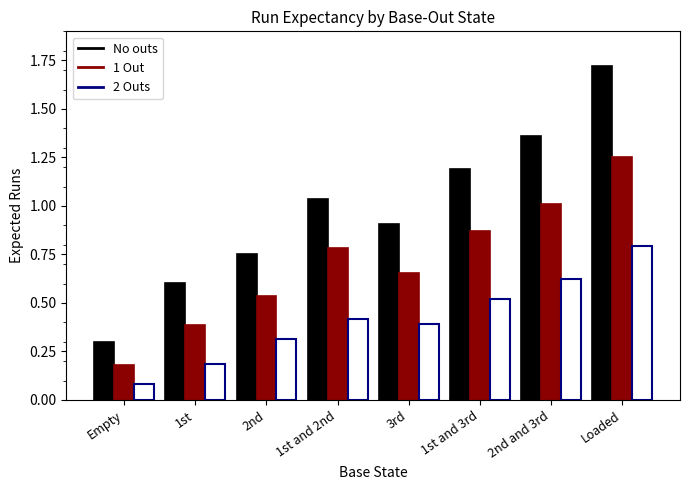

Are the bars horizontal?

No